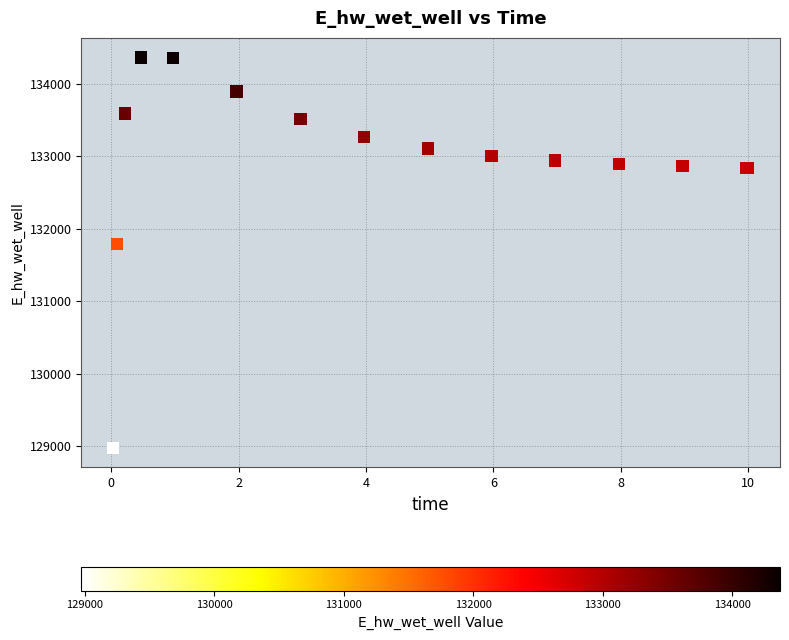

What Y value in the scatter plot is closest to 131670?

131787.0